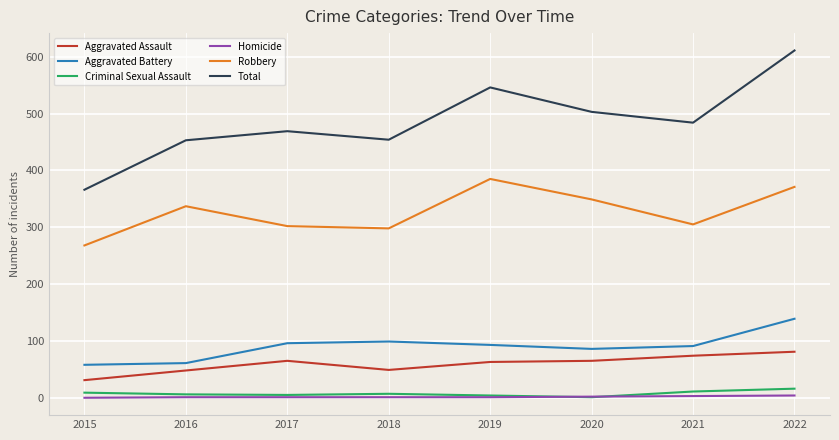

True or false: Criminal Sexual Assault and Total intersect in this chart.

False